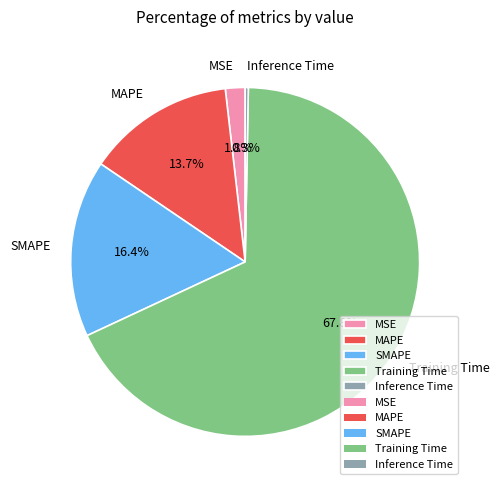

What is the largest slice in the pie chart?

Training Time